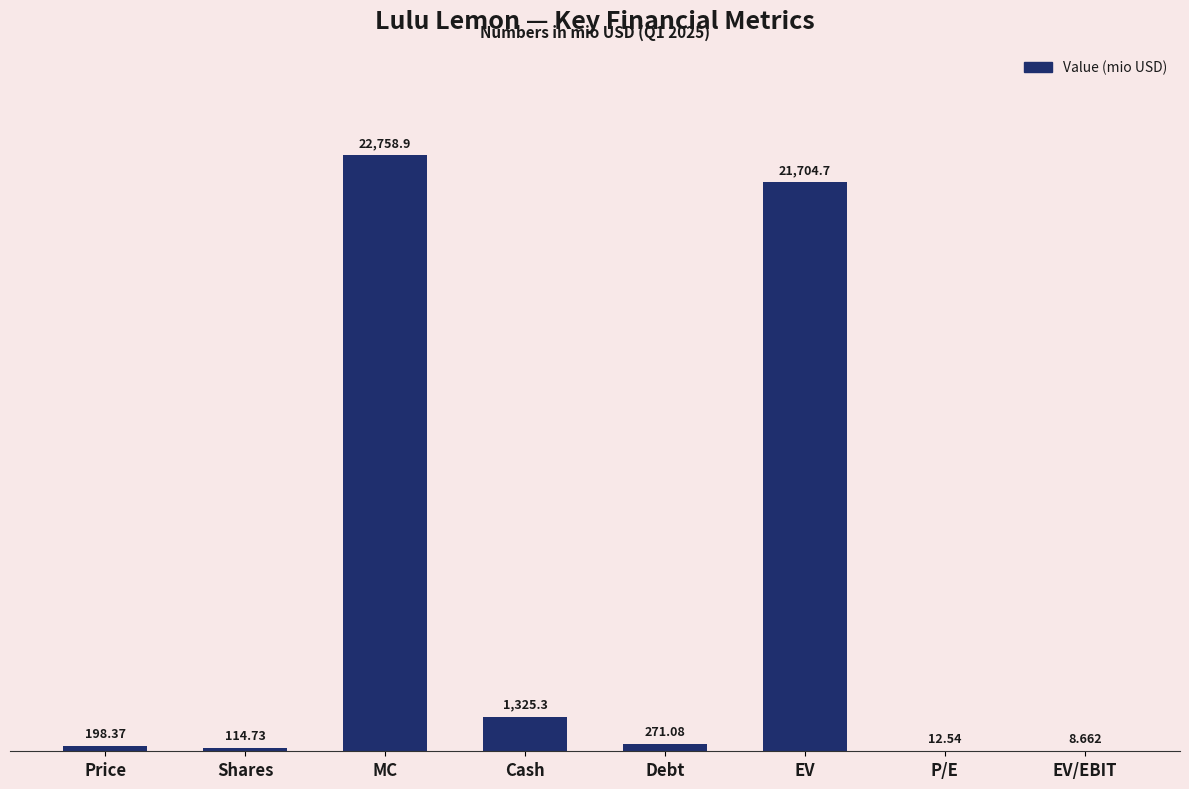

Which has a higher value, MC or P/E?

MC